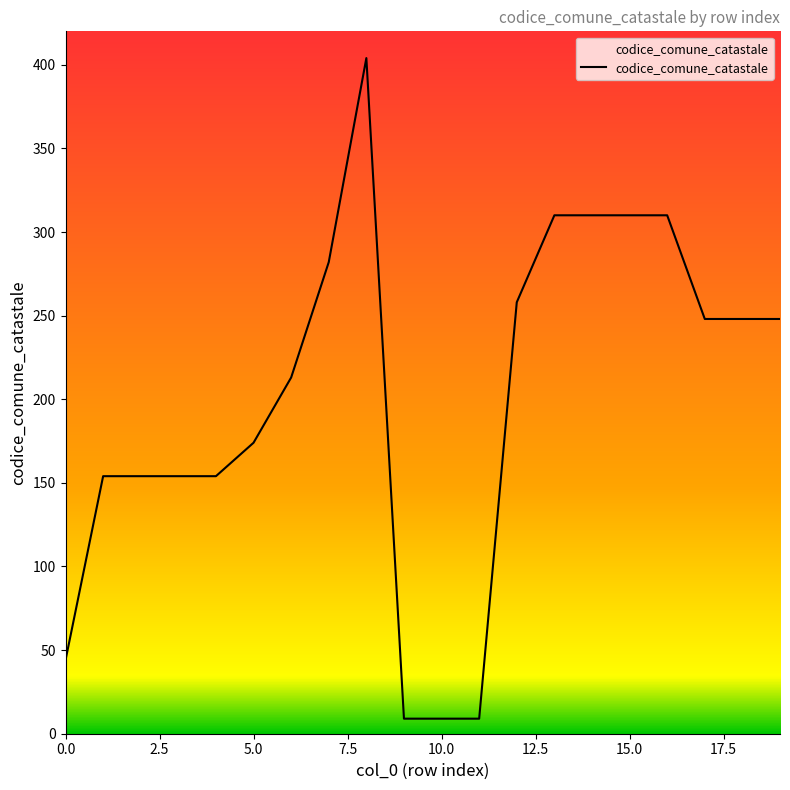

What is the greatest value displayed?

404